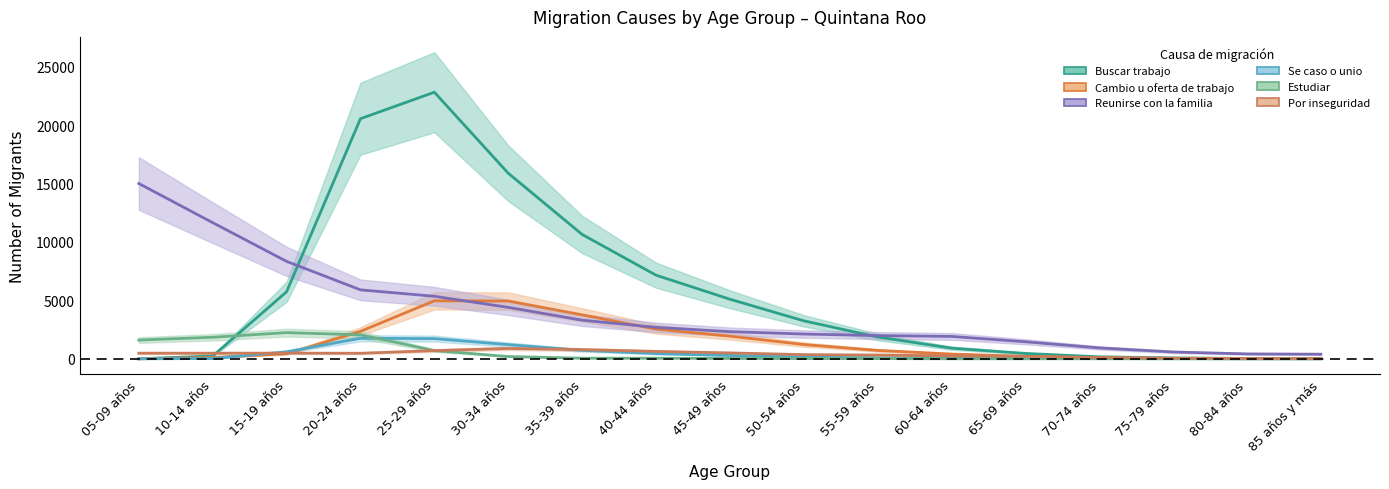

What is the total value across all series at 75-79 años?

745